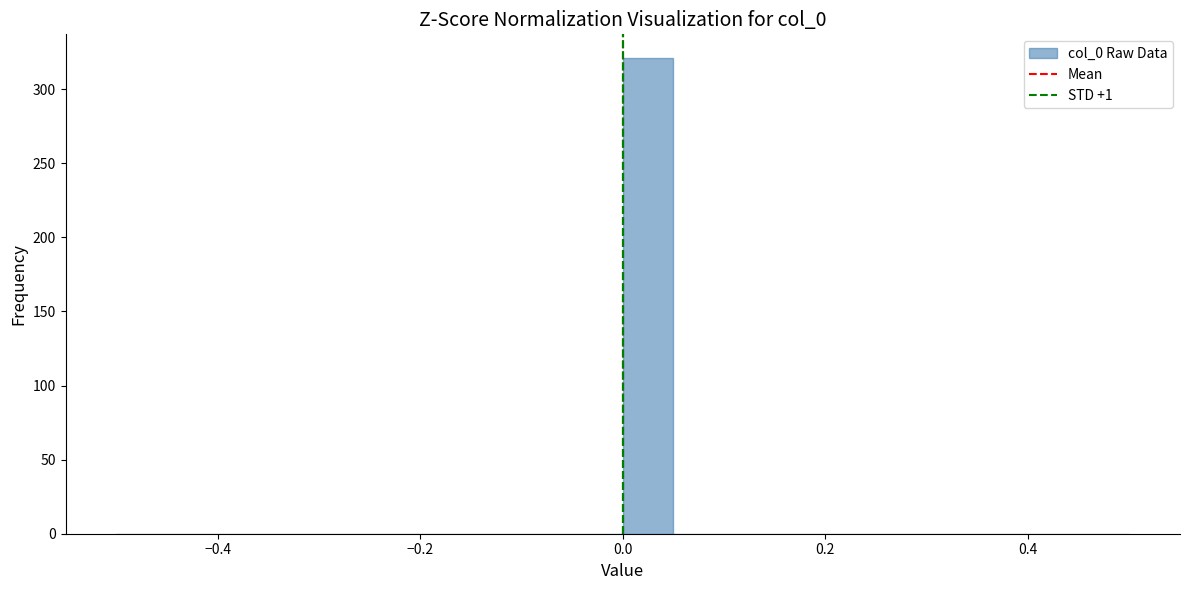

Read against the x-axis, roughly where is the centre of the tallest bar?

0.02